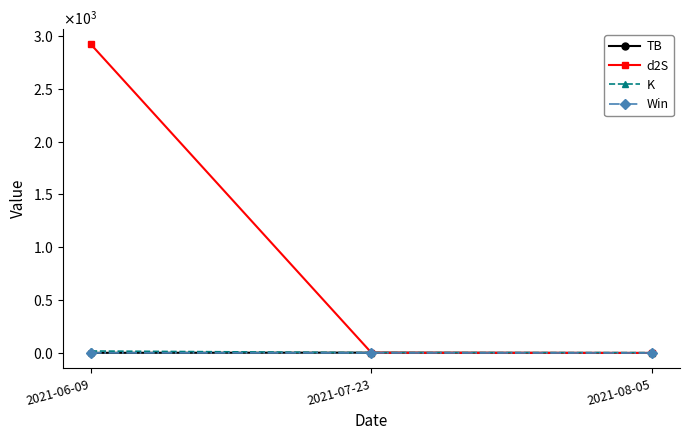

Rank the series at 2021-06-09 from highest to lowest value.

d2S, K, TB, Win